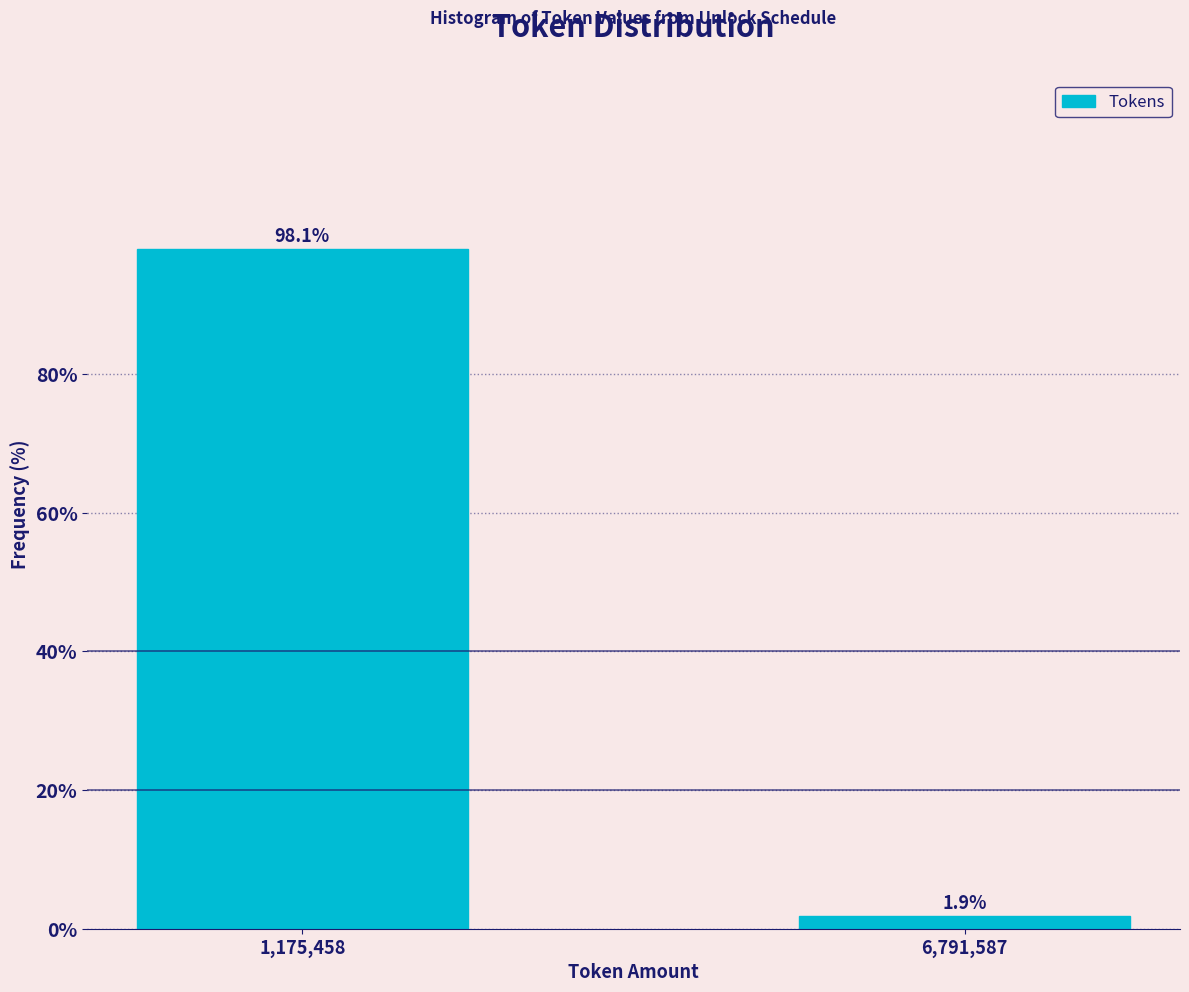

Reading left to right, what are all the values shown in this chart?

1,175,458=98.1	6,791,587=1.9